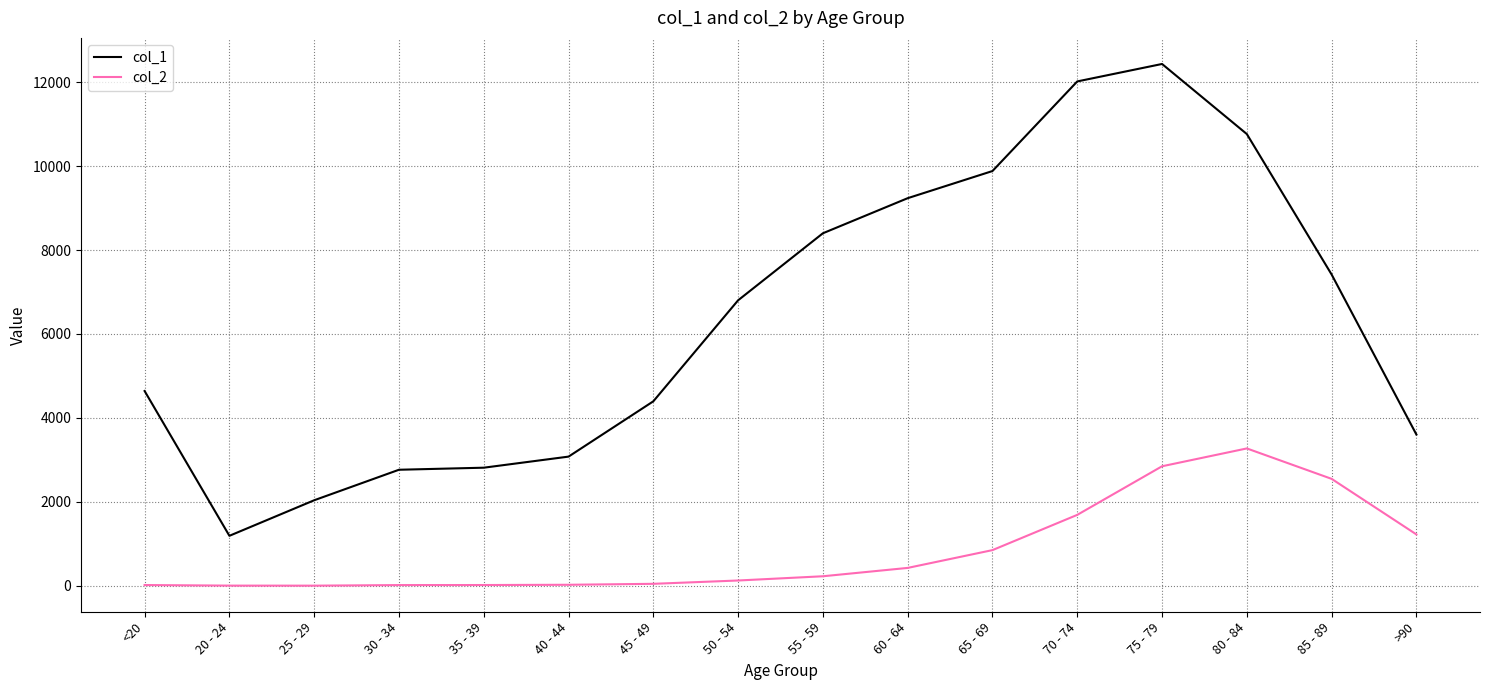

Is it true that col_2 equals 17 at 30 - 34?

True